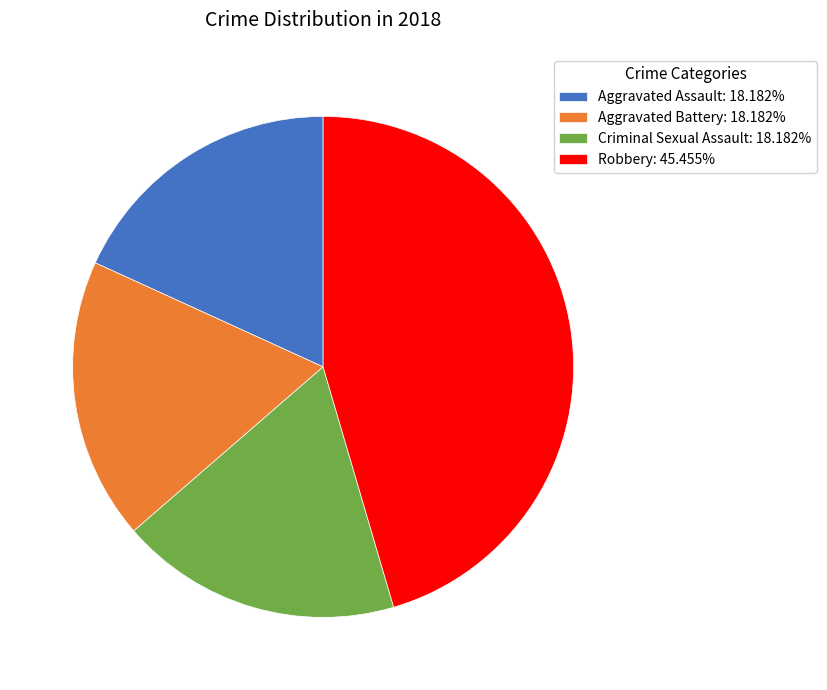

How many segments does this pie chart have?

4